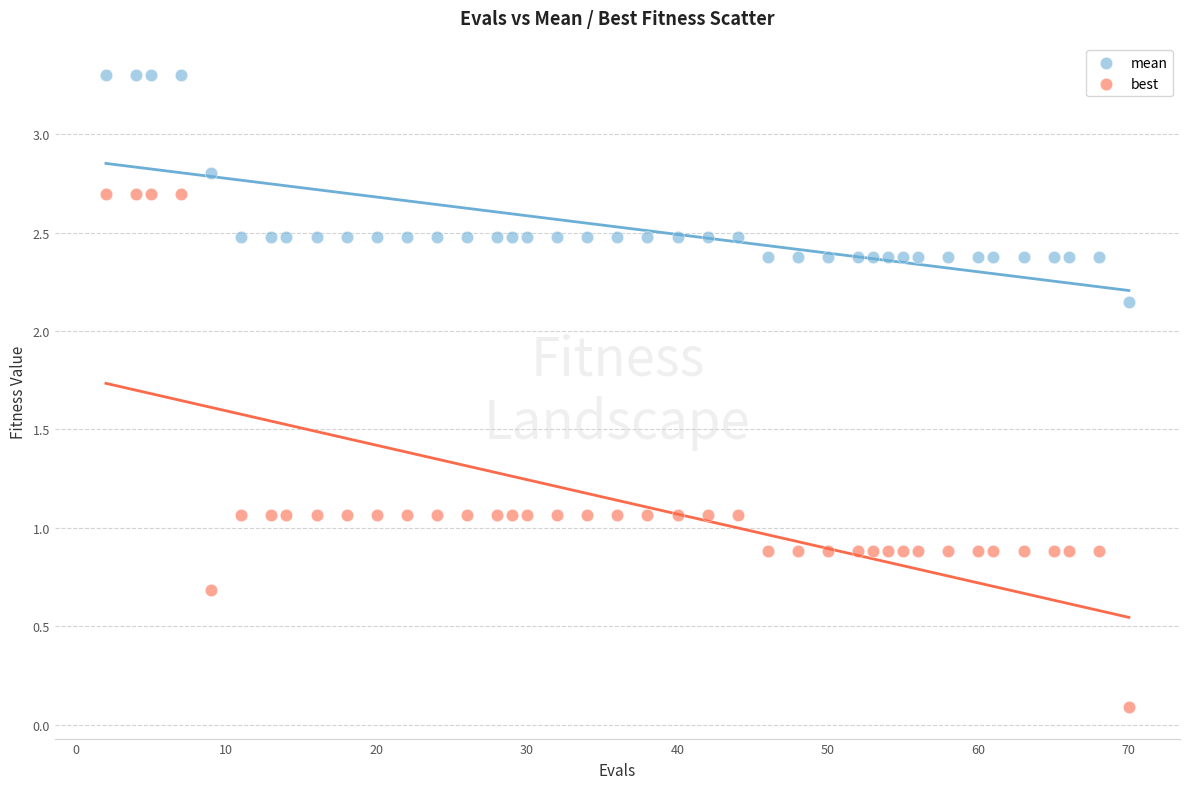

Which series contains the lowest Y value?

best